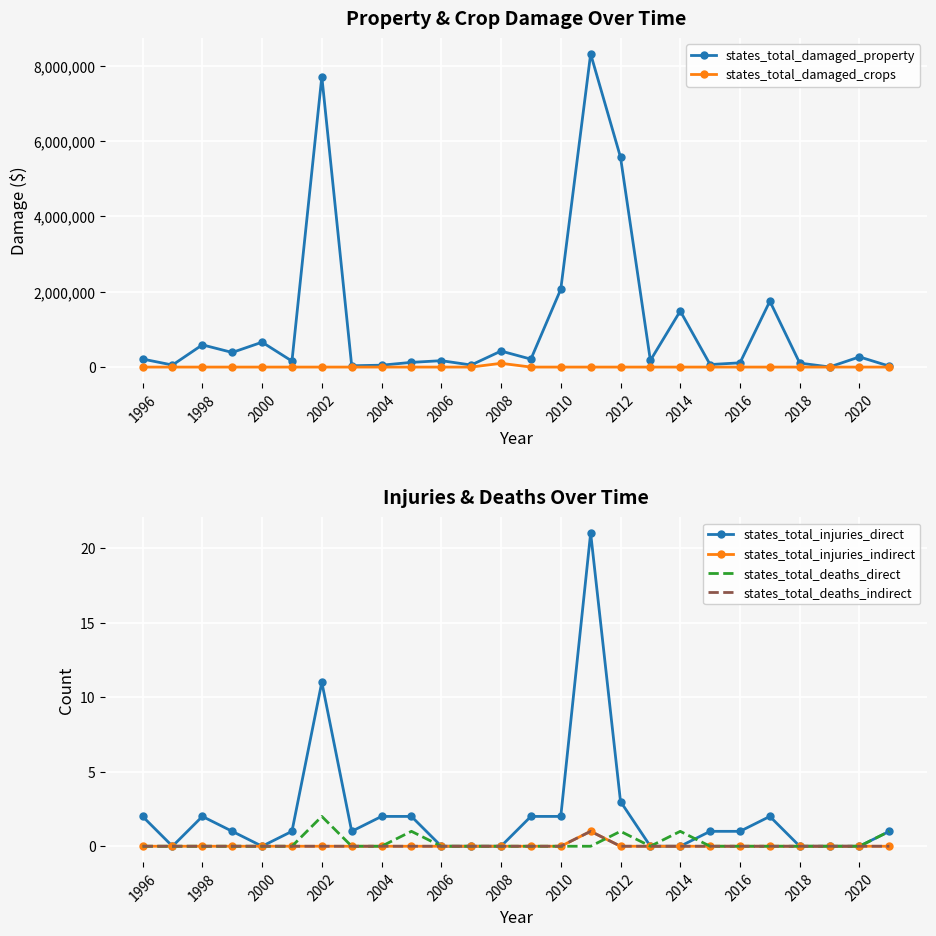

True or false: states_total_damaged_property has more than 1 interior local peaks.

True